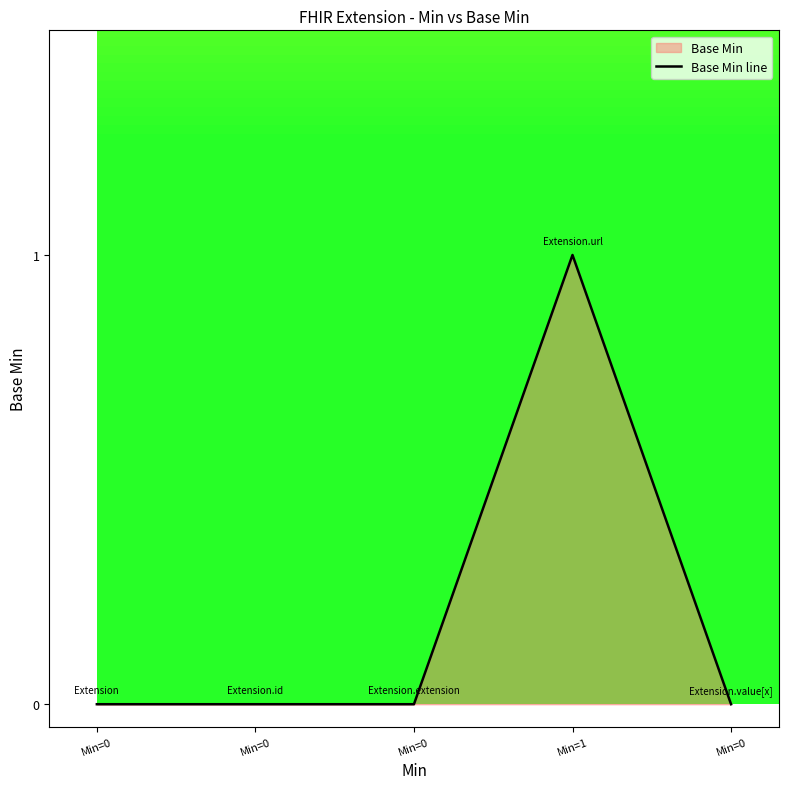

True or false: the data shows 0 at Min=0.

False